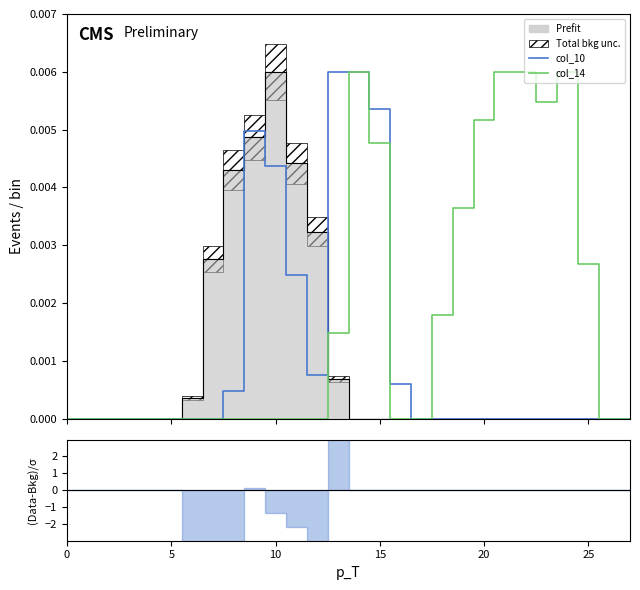

Rank the series by their maximum value, from lowest to highest.

col_10, col_14